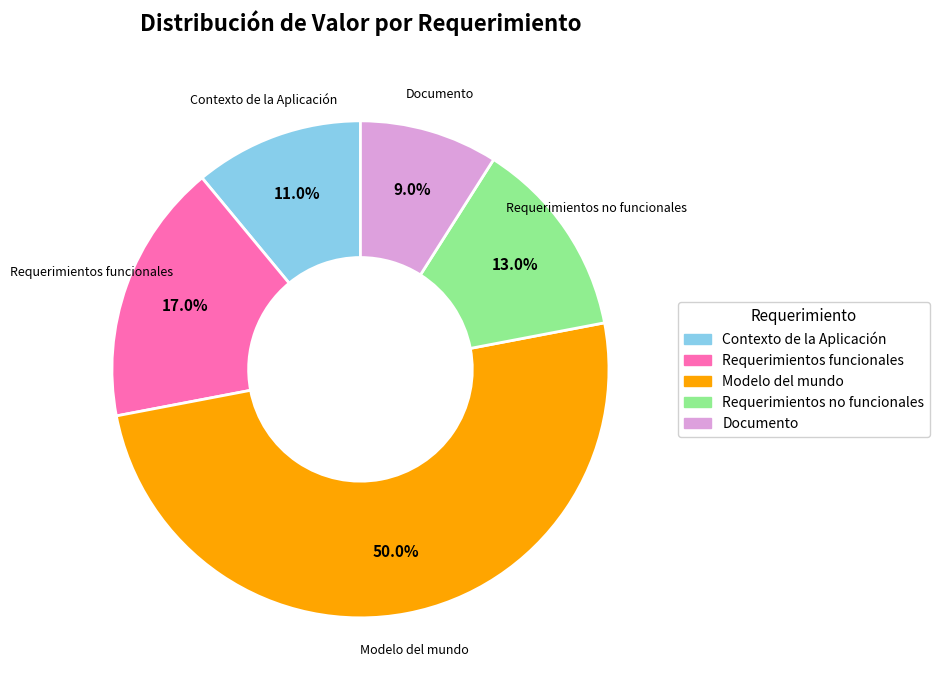

Count the number of slices in the pie.

5